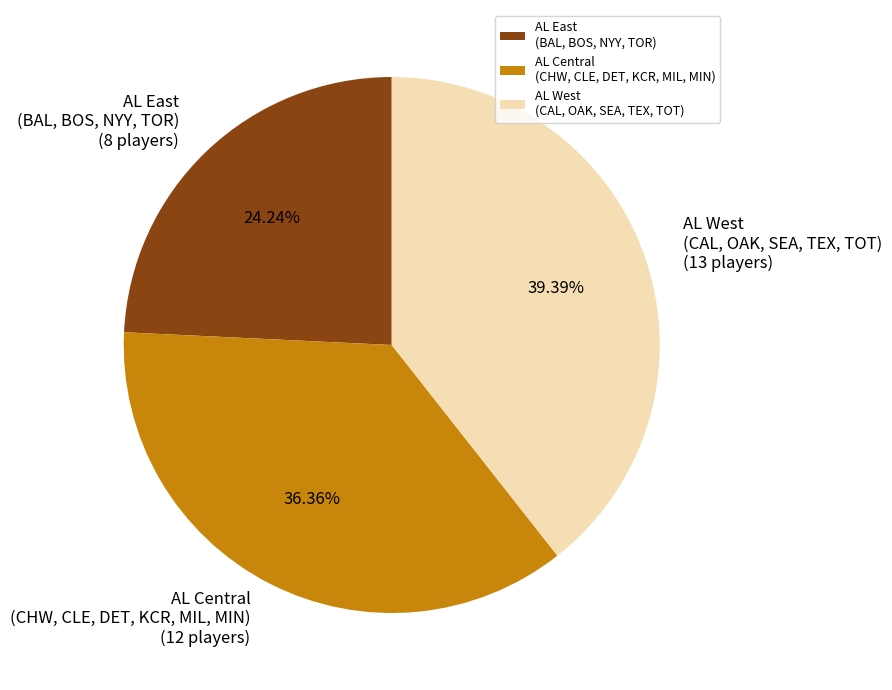

Is there a majority slice in this chart?

No